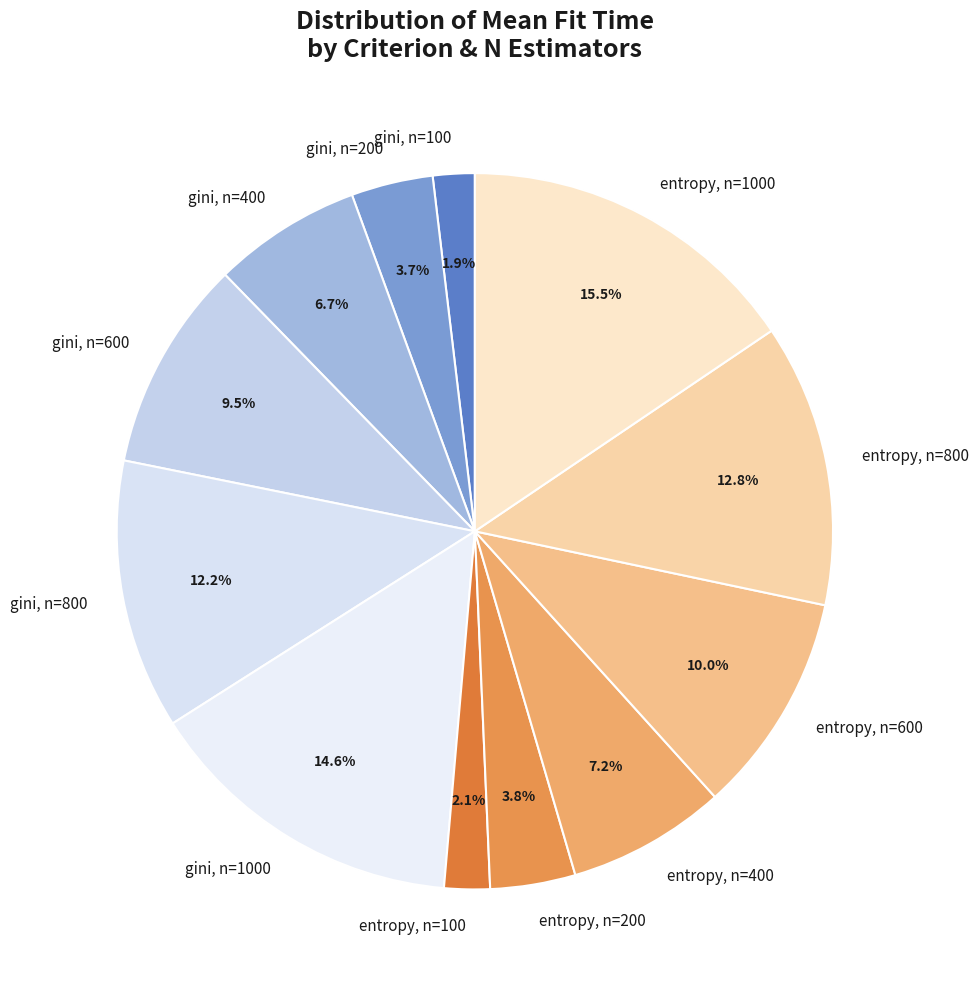

What is the total percentage of gini, n=600 and gini, n=100?

11.4%